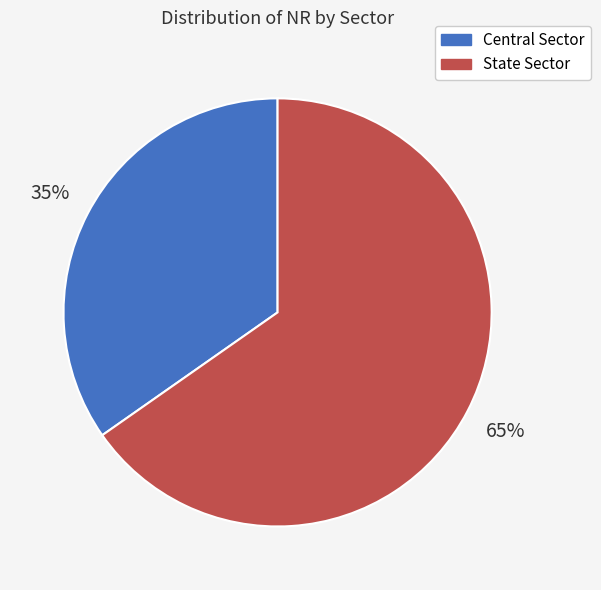

Does any single category account for the majority?

Yes